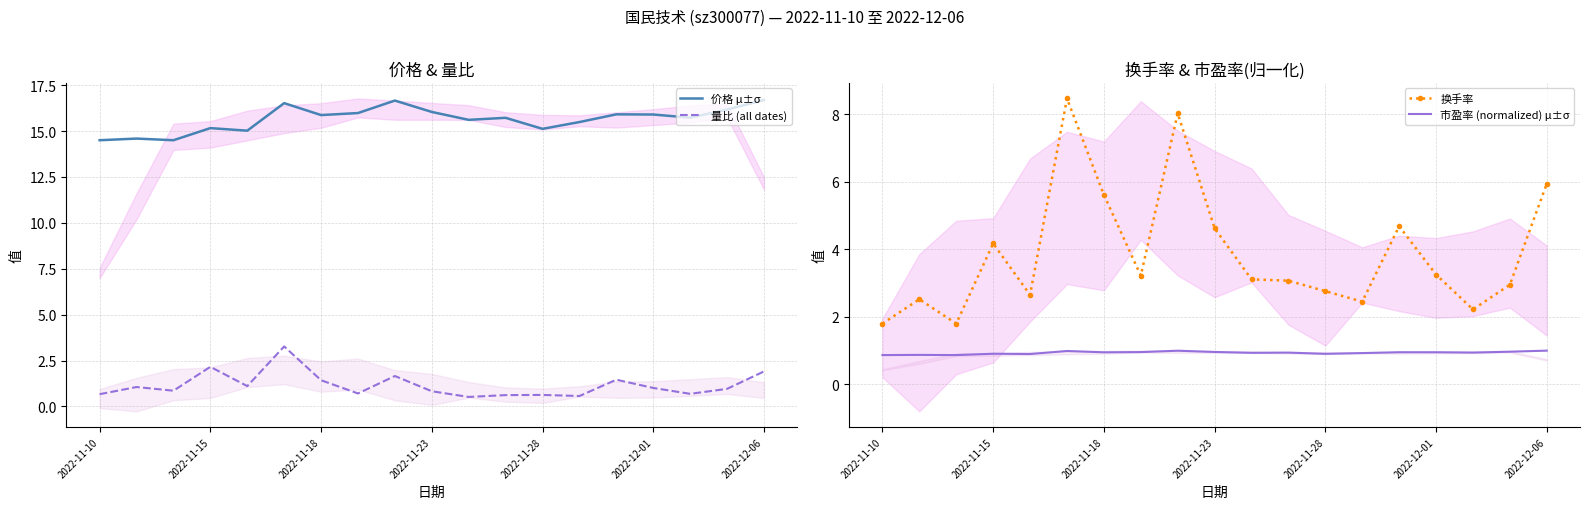

At how many categories does at least one series exceed 13?

19